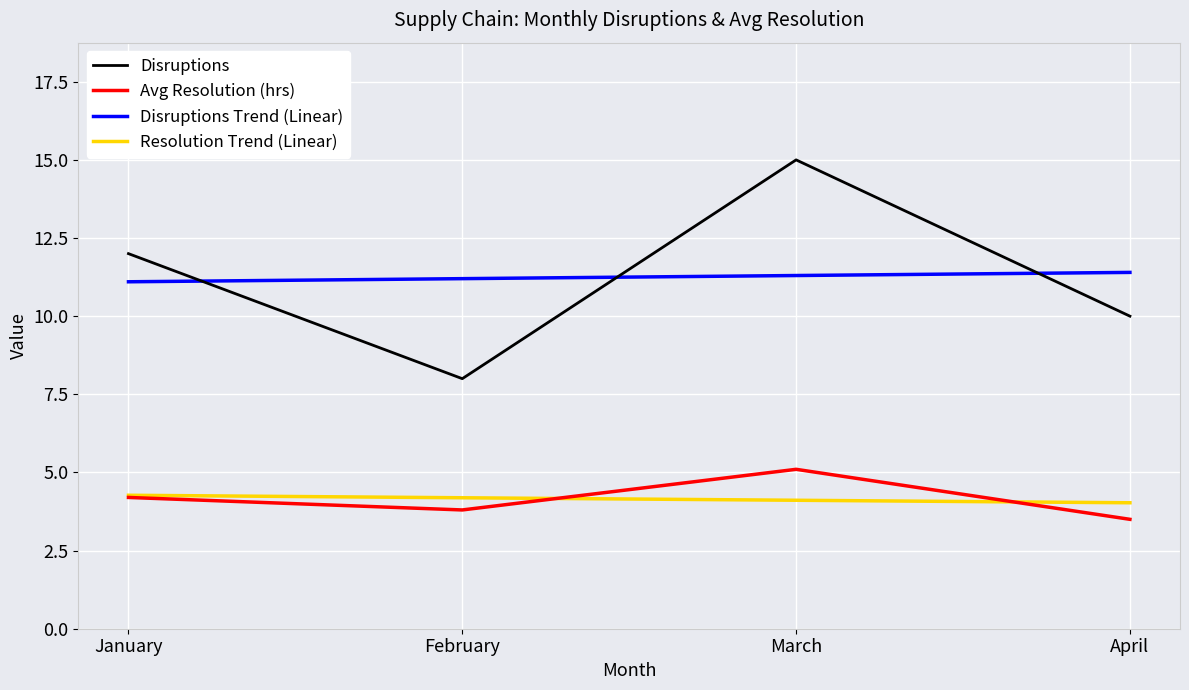

Read the Disruptions value at March.

15.0